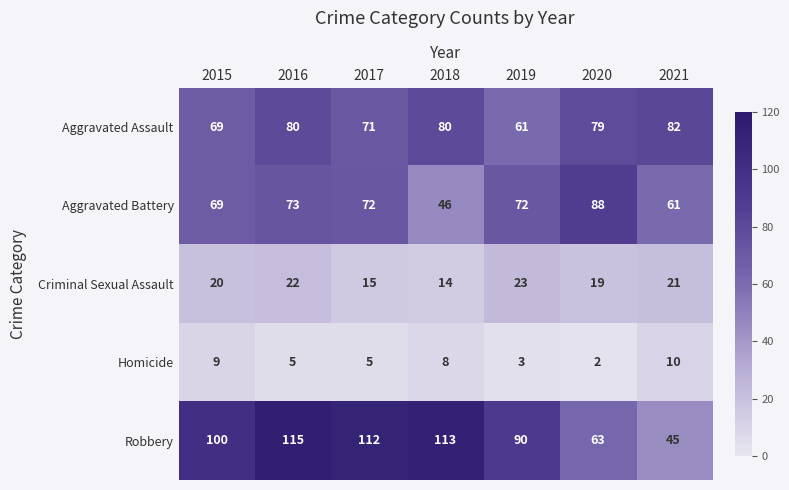

The Robbery series shows 68 at 2021. True or false?

False